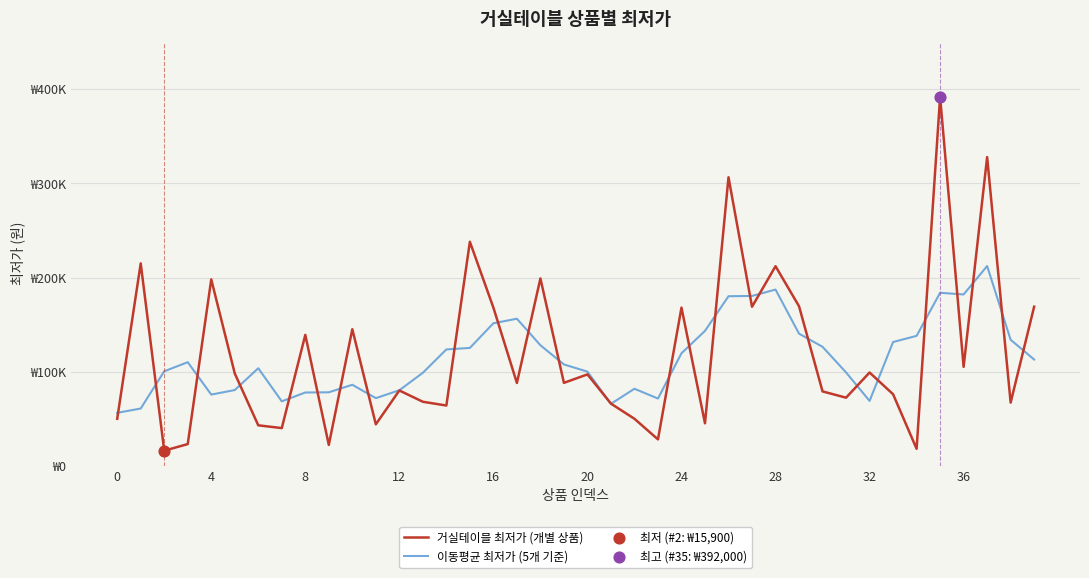

Does the chart have visible grid lines?

Yes